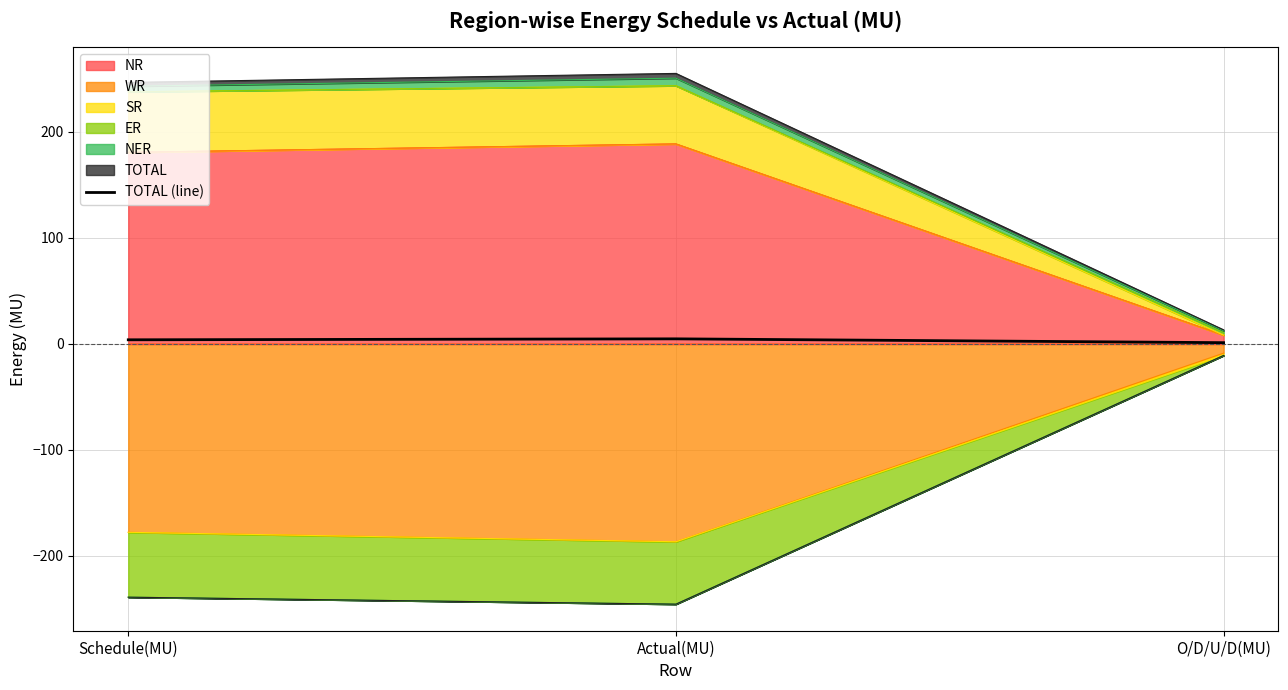

Between Actual(MU) and O/D/U/D(MU), which is larger?

Actual(MU)